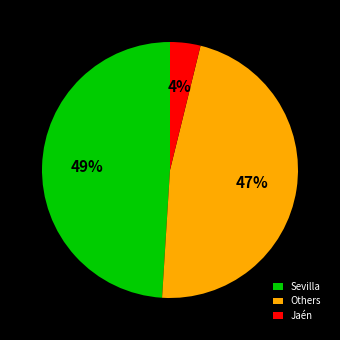

To the nearest percent, what portion does Jaén represent?

4%